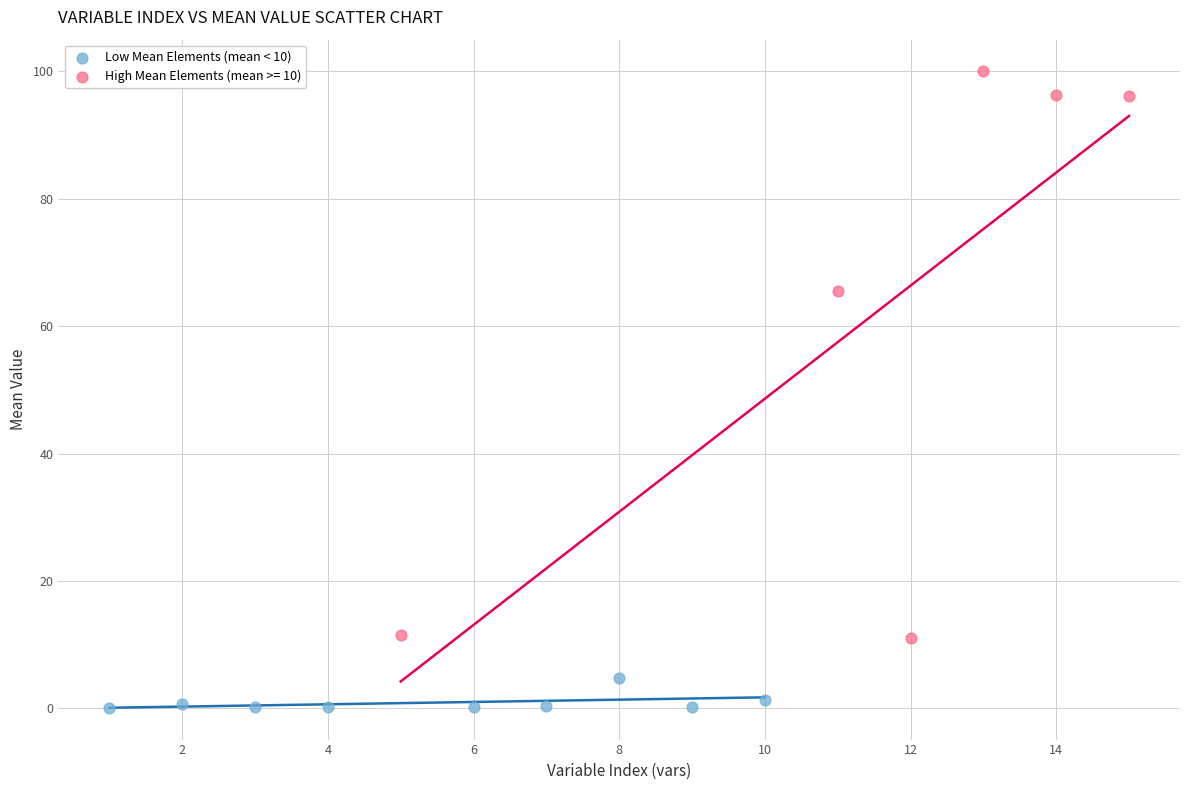

Which series reaches the minimum Y coordinate?

Low Mean Elements (mean < 10)